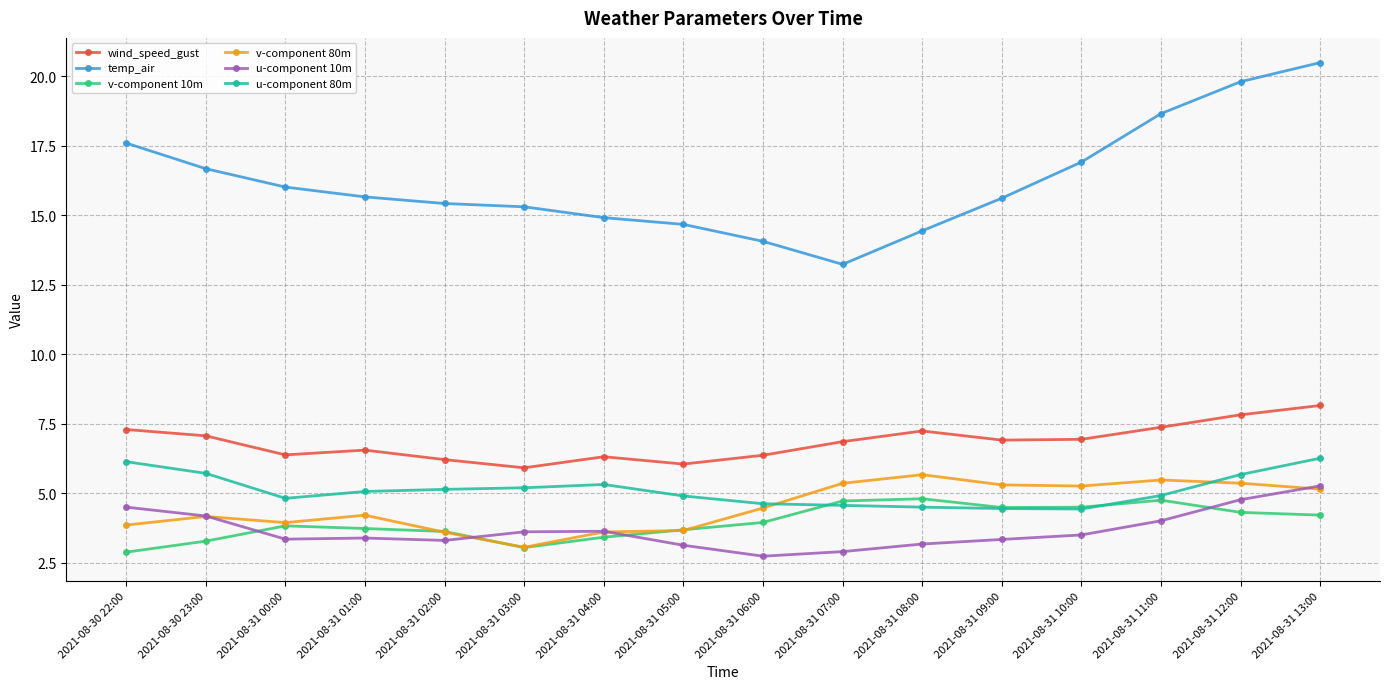

What is the smallest value displayed?

2.7